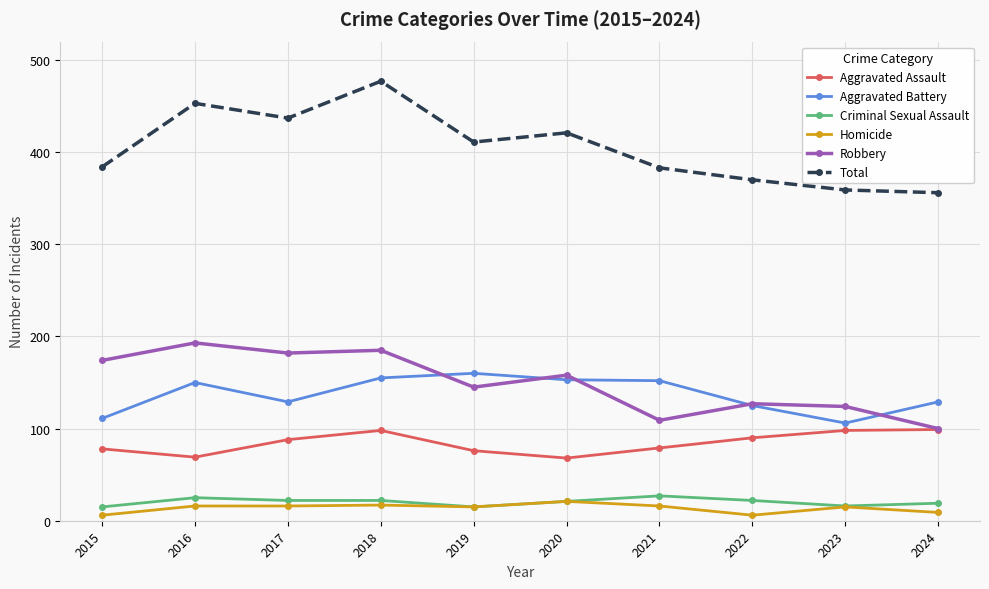

What is the sum of all Aggravated Assault values?

843